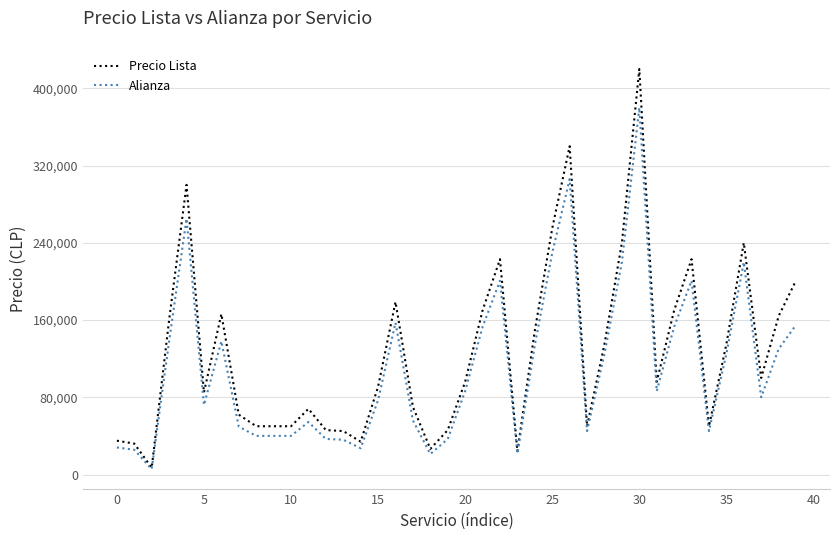

True or false: Alianza has more than 2 interior local peaks.

True